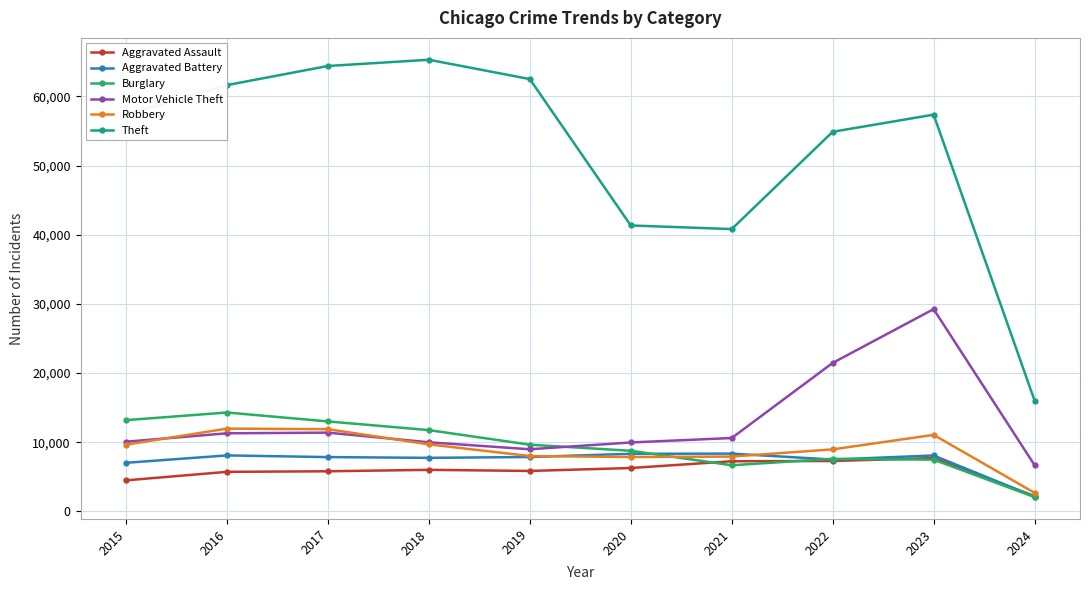

Where does the Burglary series first go above 9638?

2015